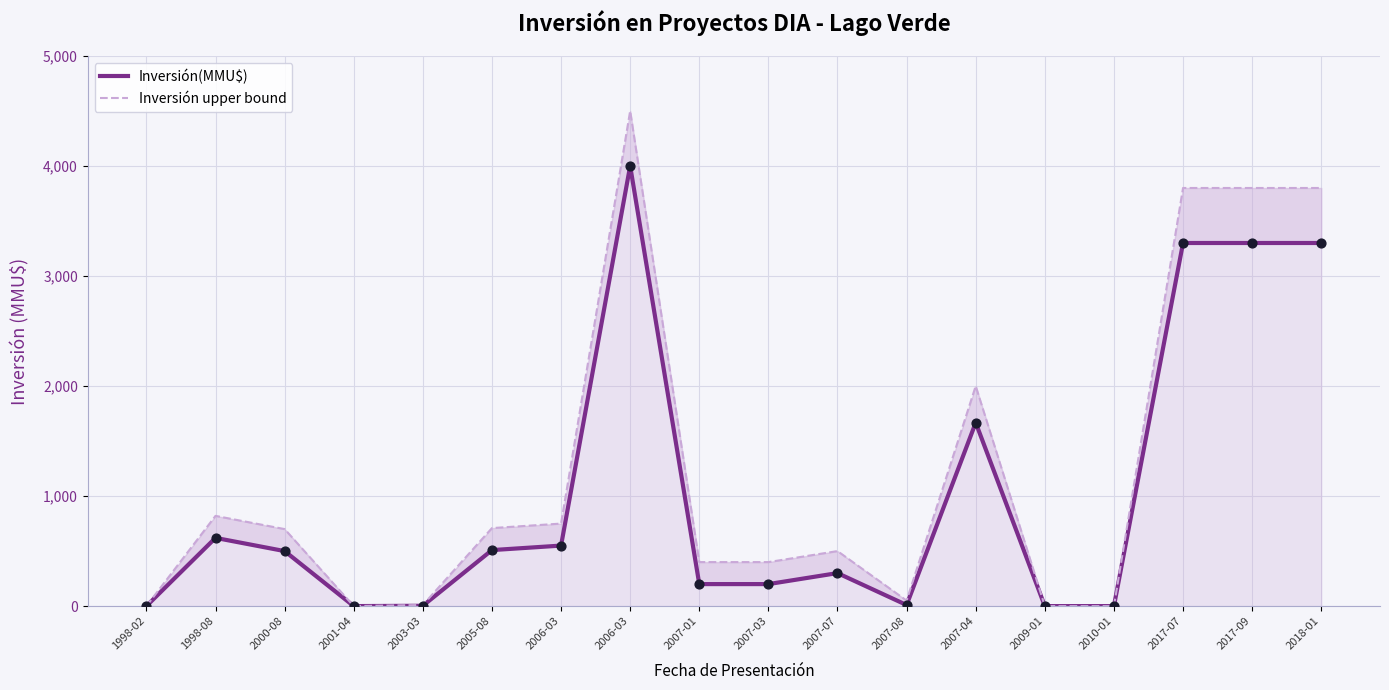

At which category is the sum across all series the highest?

2006-03